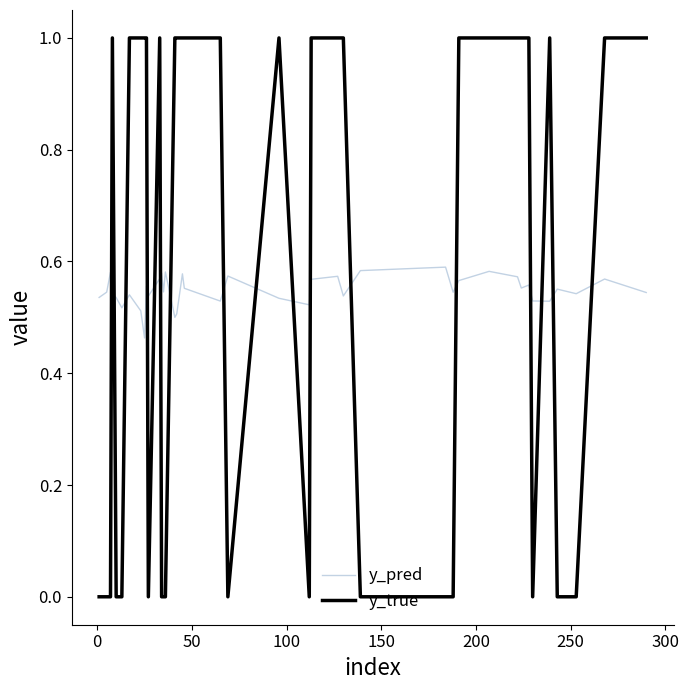

True or false: y_true and y_pred intersect in this chart.

True